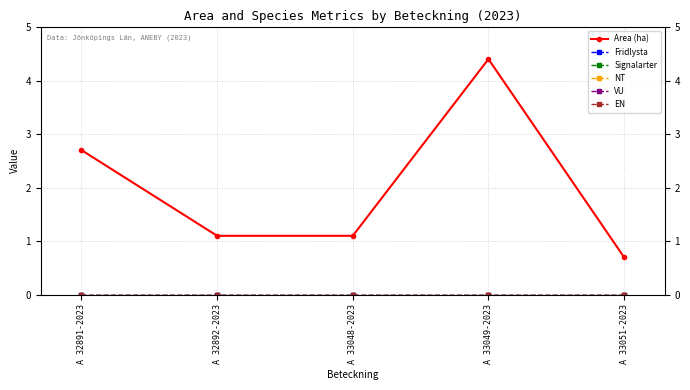

What is the total value across all series at A 32891-2023?

2.7